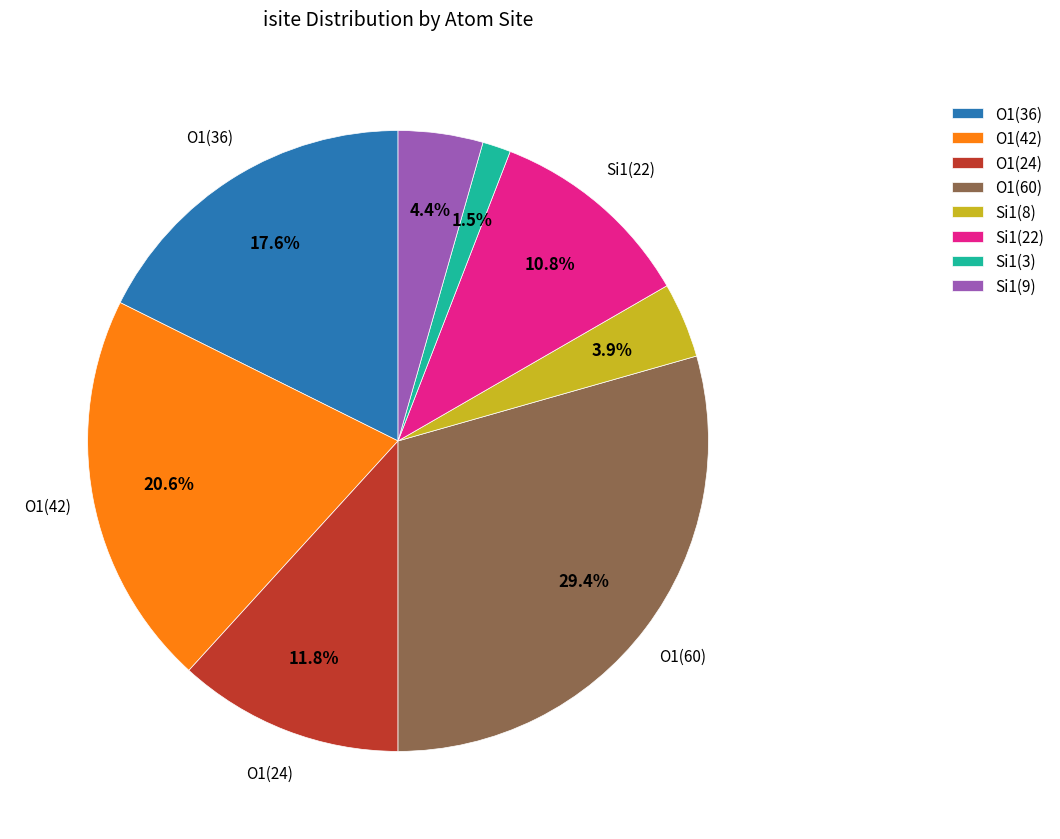

Does any single category account for the majority?

No